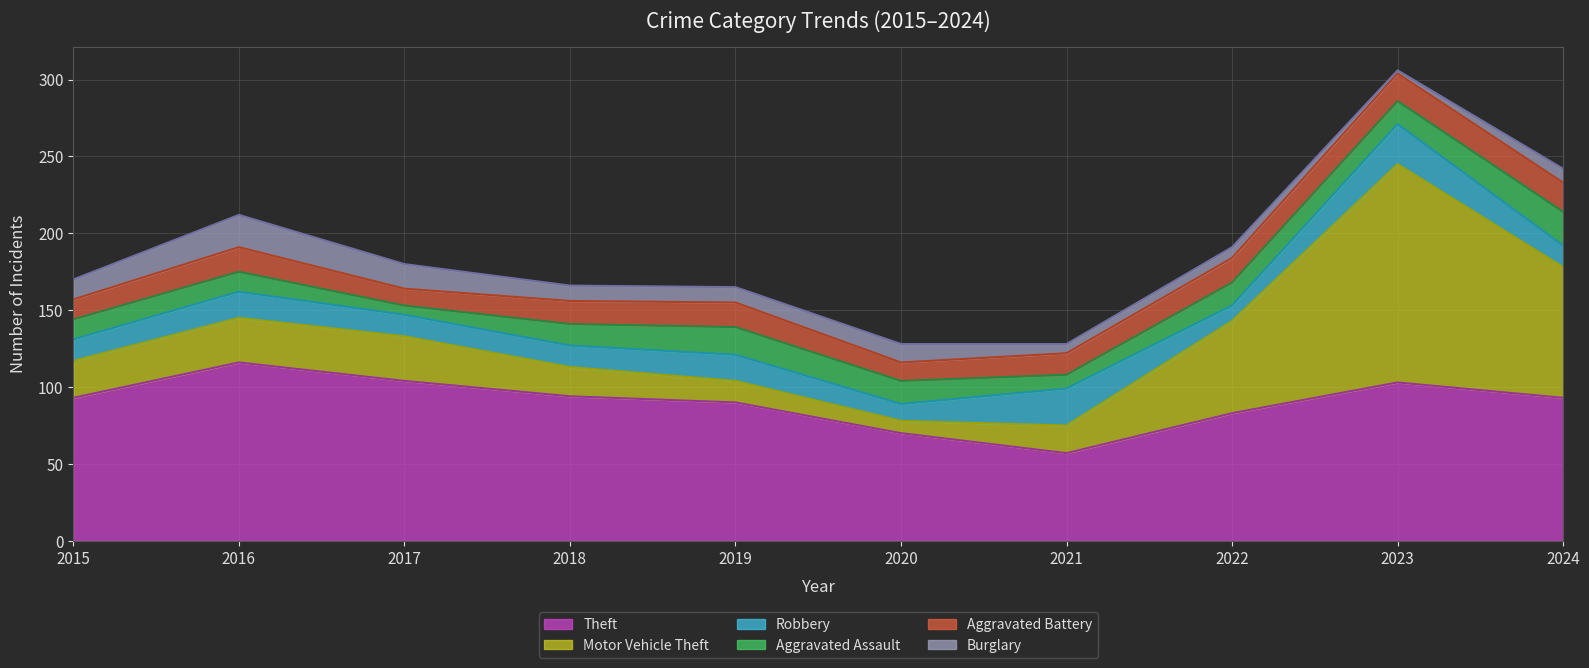

What are all the series names shown in the legend?

Theft, Motor Vehicle Theft, Robbery, Aggravated Assault, Aggravated Battery, Burglary